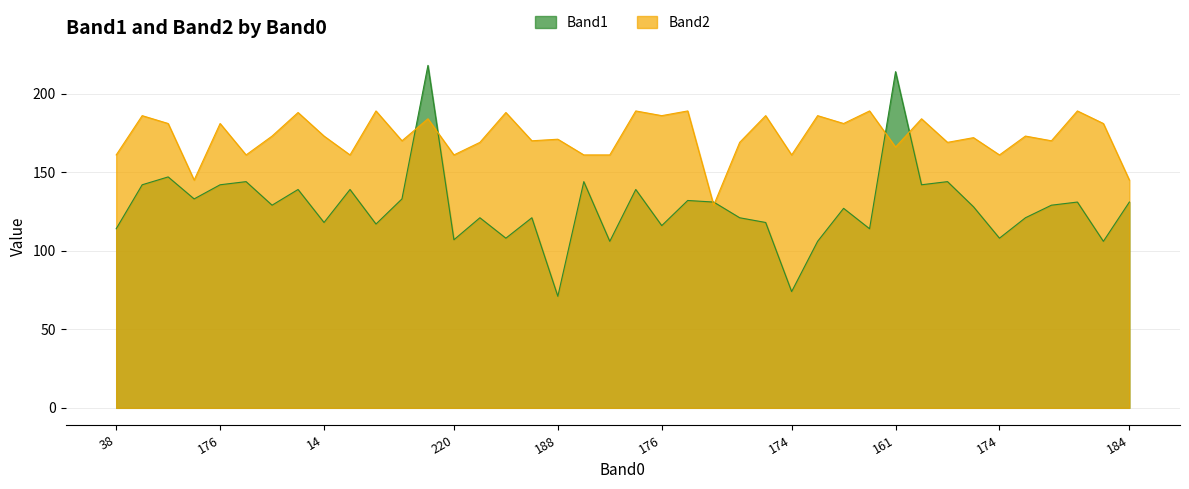

Which series has the largest range (max minus min)?

Band1